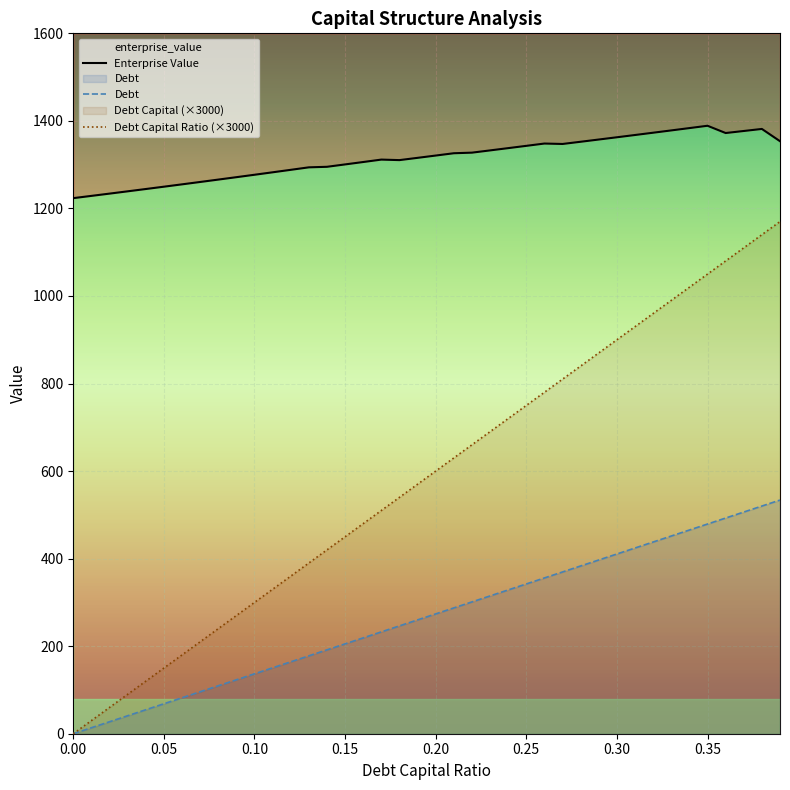

How many values in debt are above zero?

39